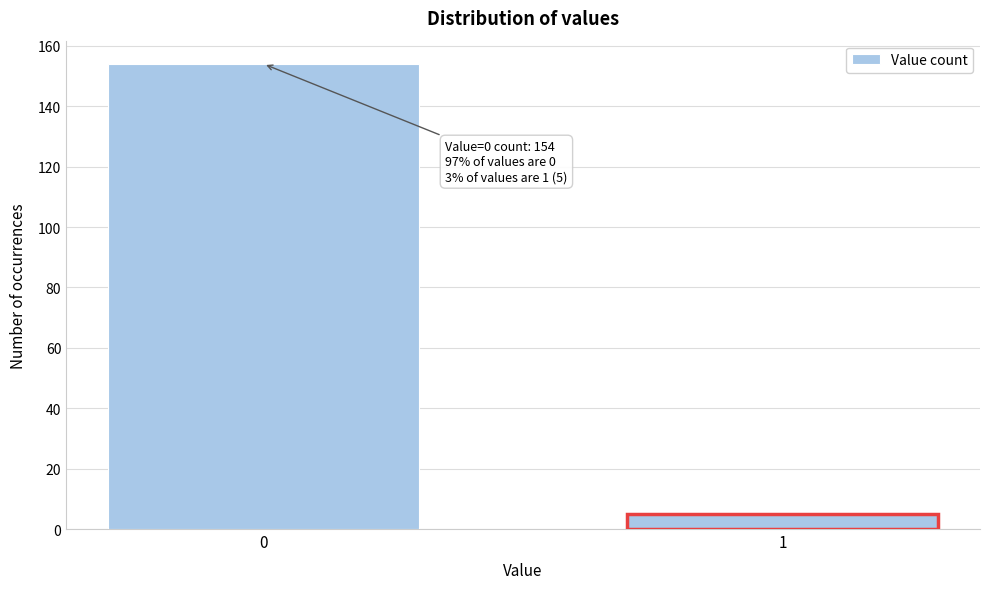

Reading left to right, extract all data points from this chart.

0=154	1=5